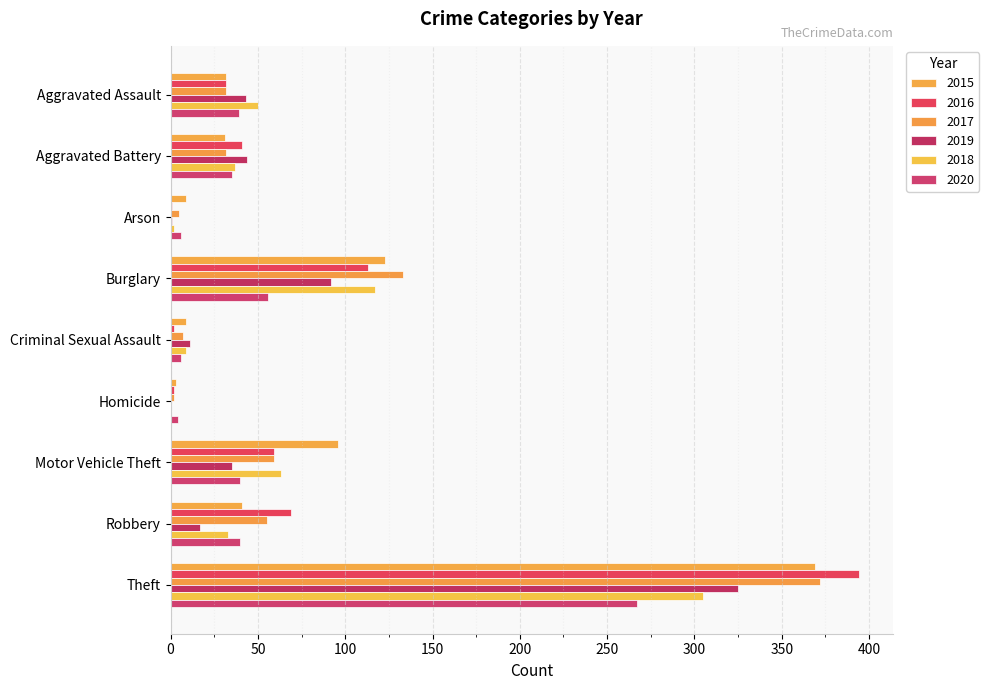

Count the number of data series in this chart.

6